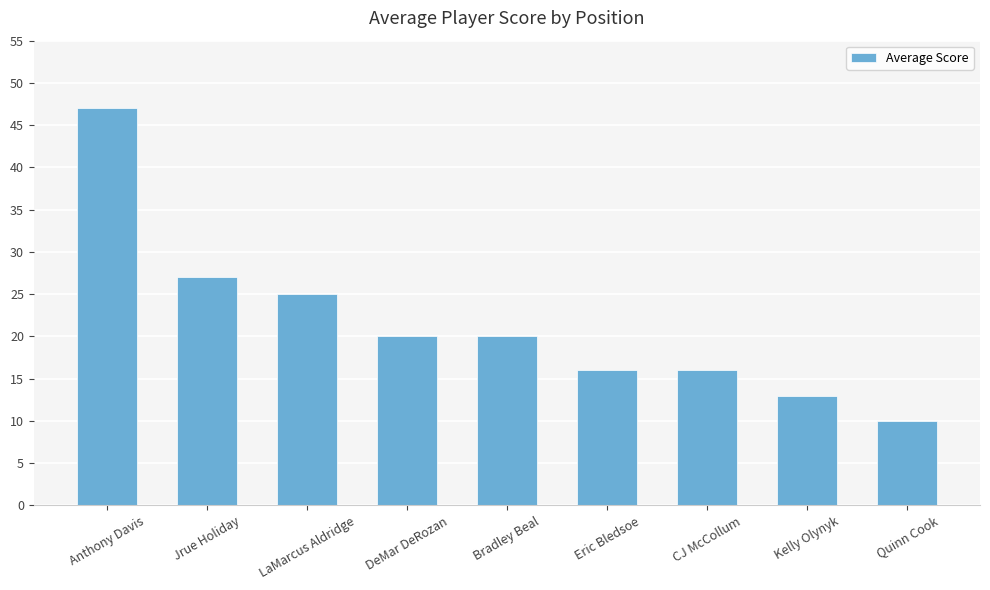

What is the minimum value shown in the chart?

10